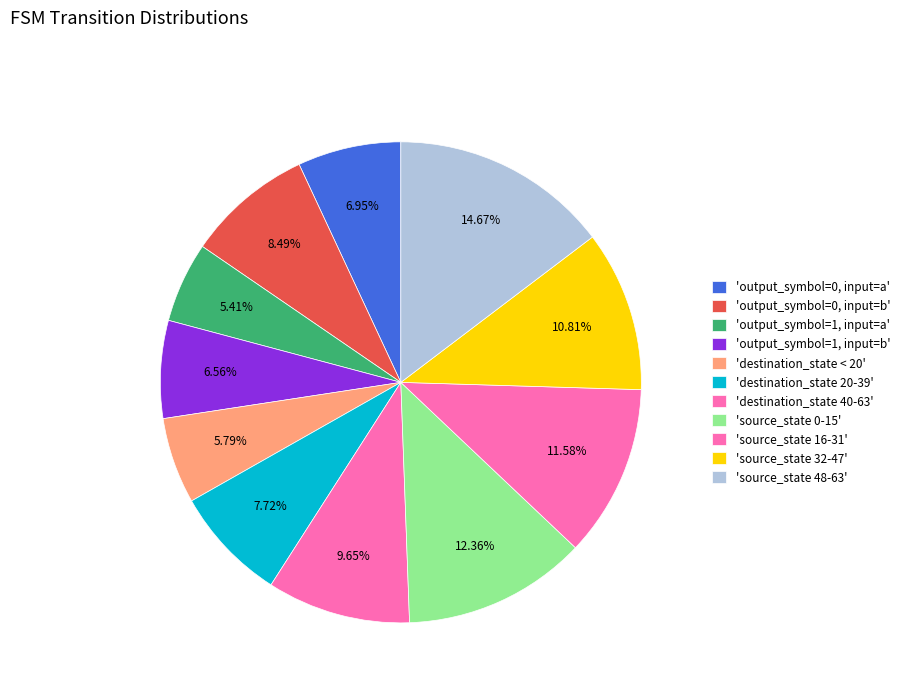

How many slices are in this pie chart?

11